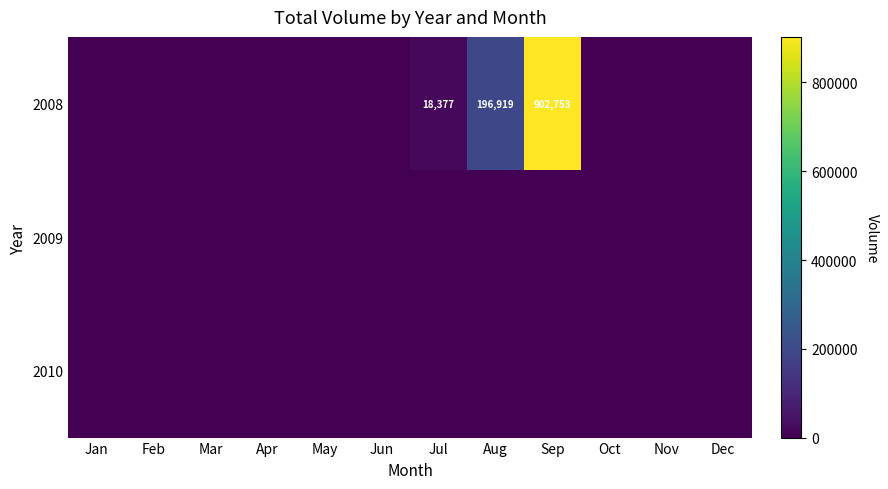

The 2008 series shows 902753 at Sep. True or false?

True